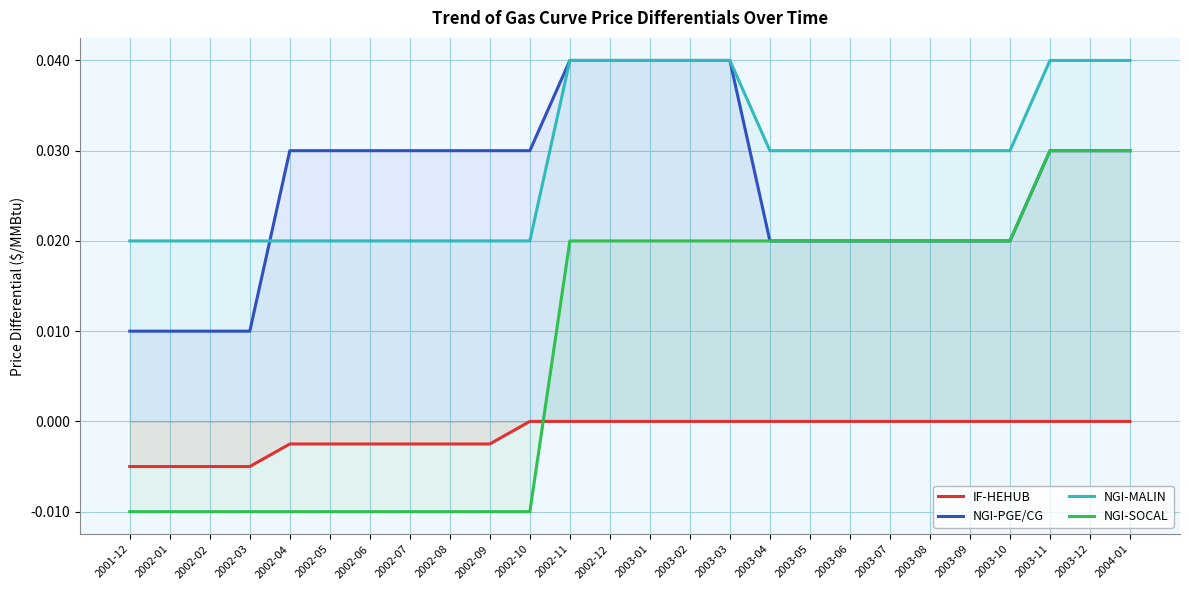

Which has a higher value, 2003-12 or 2003-04?

2003-12